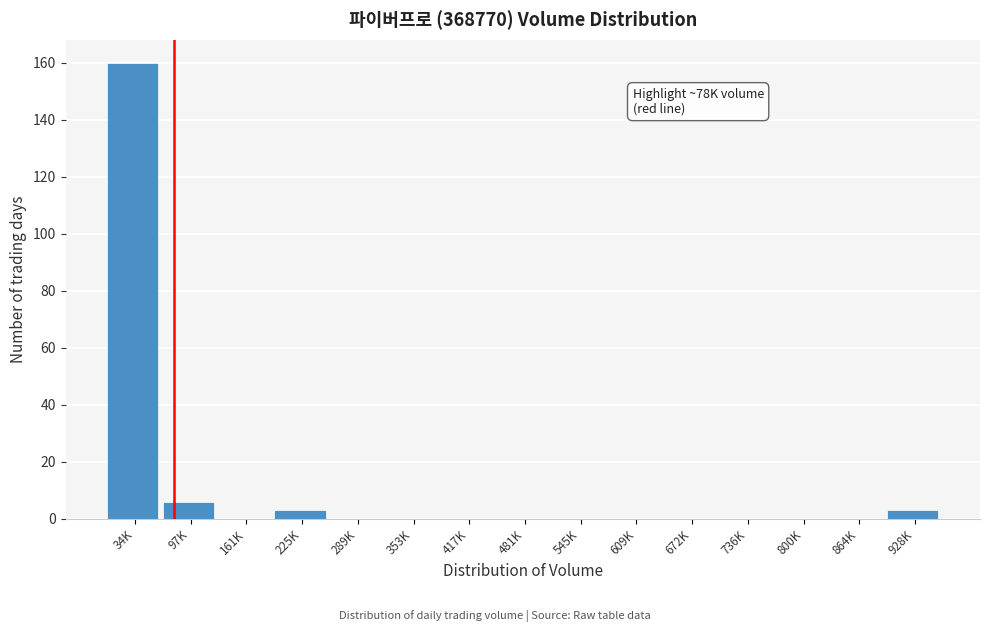

Reading left to right, list all the values displayed in this chart.

34K=160	97K=6	161K=0	225K=3	289K=0	353K=0	417K=0	481K=0	545K=0	609K=0	672K=0	736K=0	800K=0	864K=0	928K=3